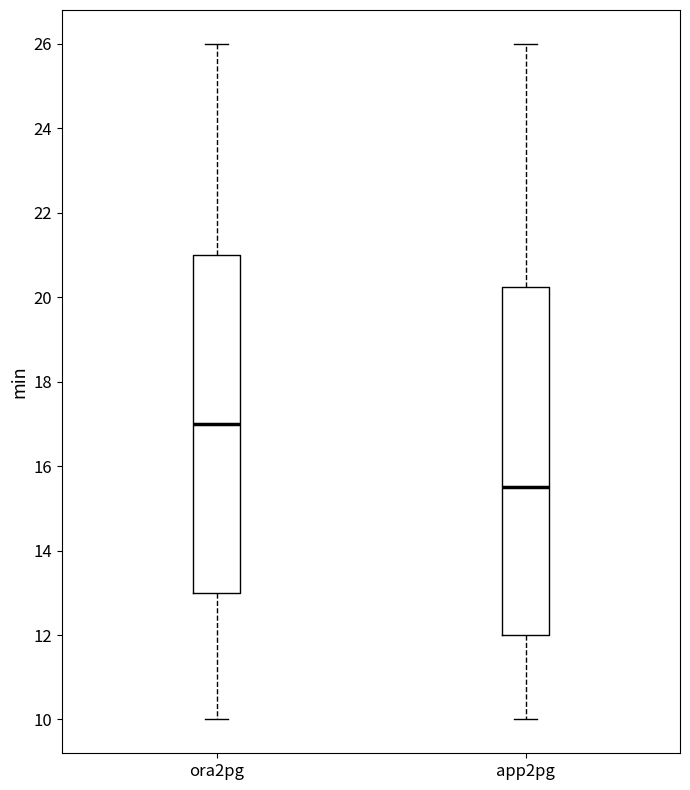

Where is the lower edge of the box for app2pg on the y-axis? The values are not printed on the chart, so give them approximately, as read against the axis.

12.0